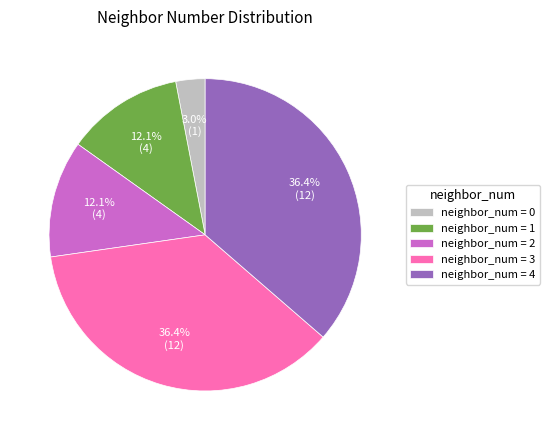

Is the sum of neighbor_num = 4 and neighbor_num = 1 greater than half?

No